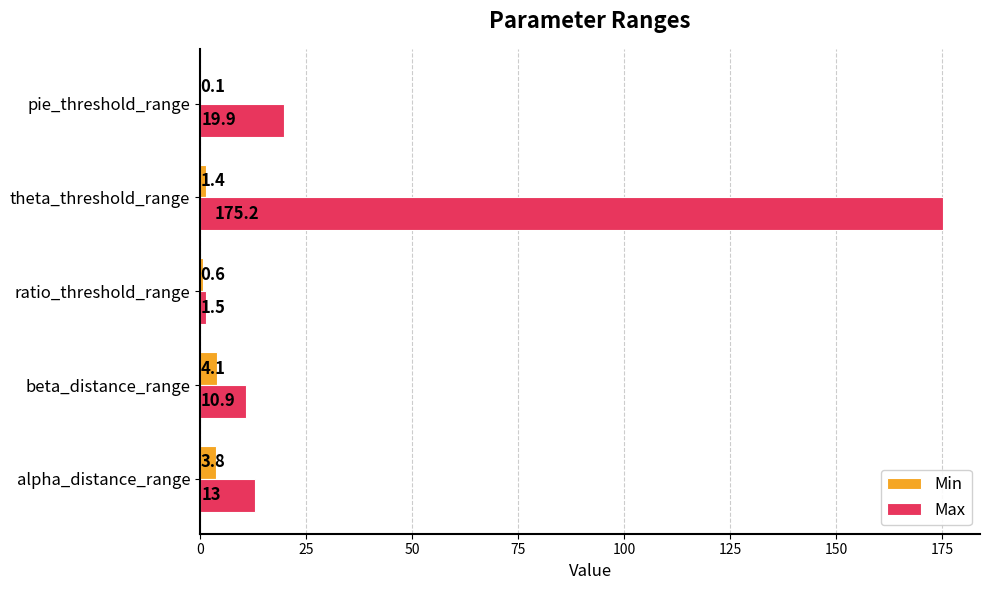

At which label does Min reach its peak?

beta_distance_range